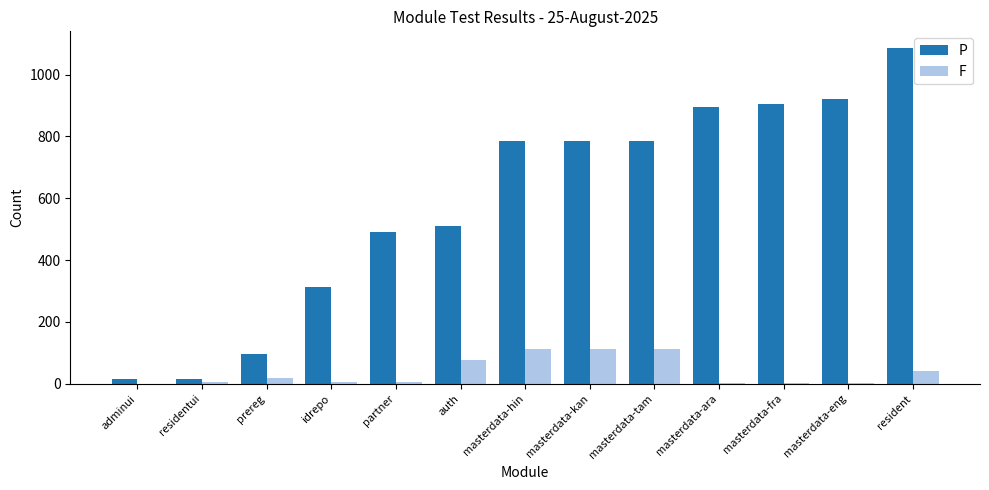

True or false: P has a value of 566 at masterdata-fra.

False